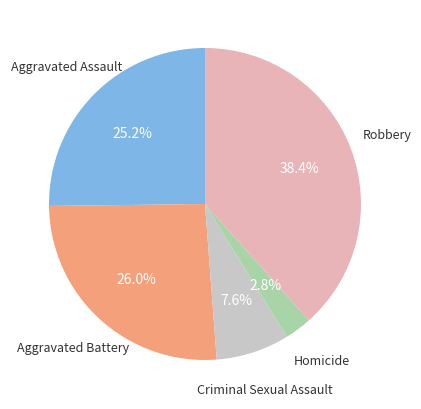

Is there a majority slice in this chart?

No